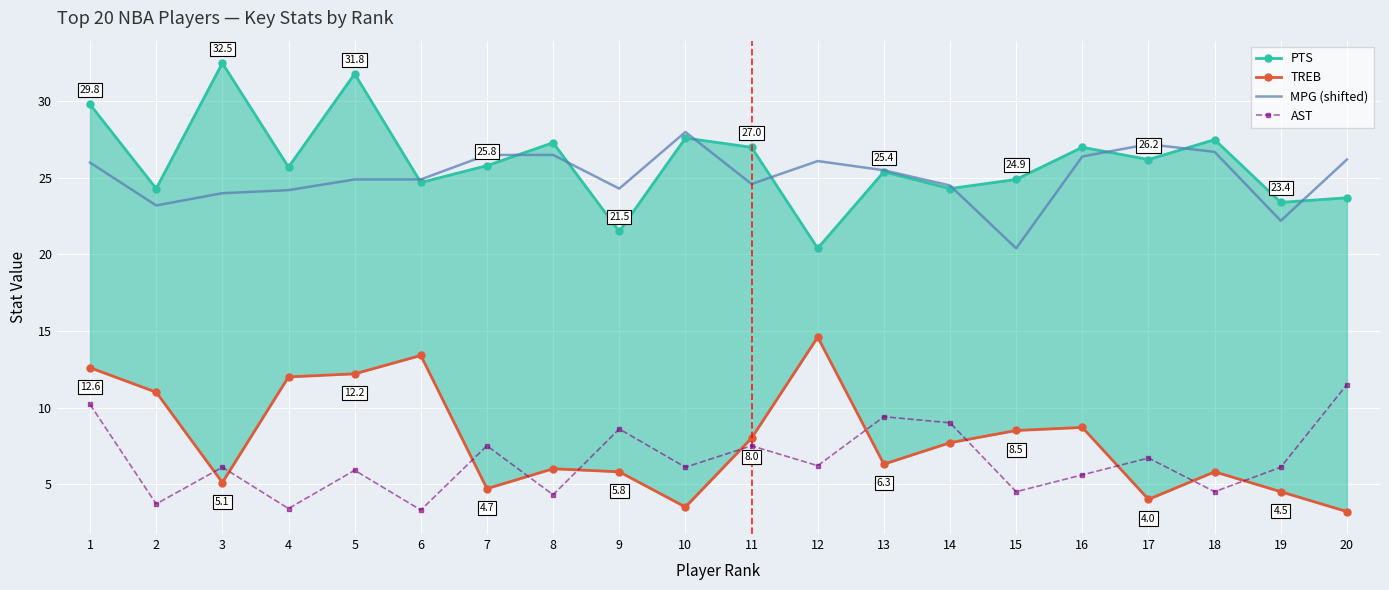

At 18, list the series in order from largest to smallest.

PTS, MPG (shifted), TREB, AST